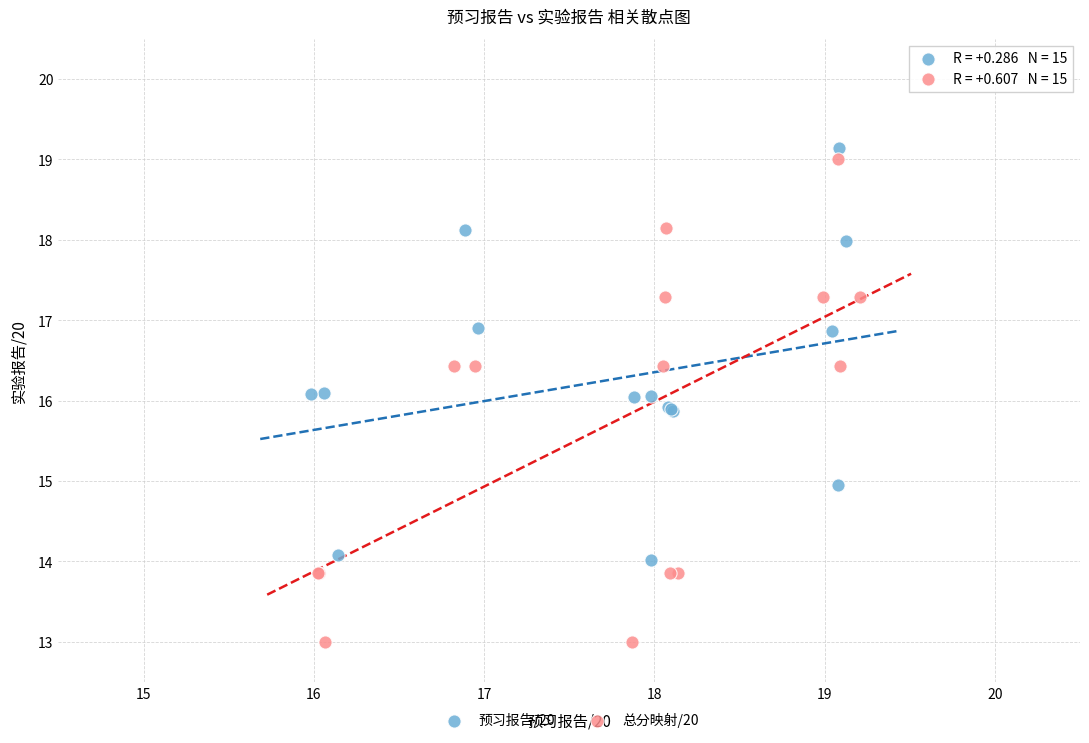

Which series contains the lowest Y value?

总分映射/20